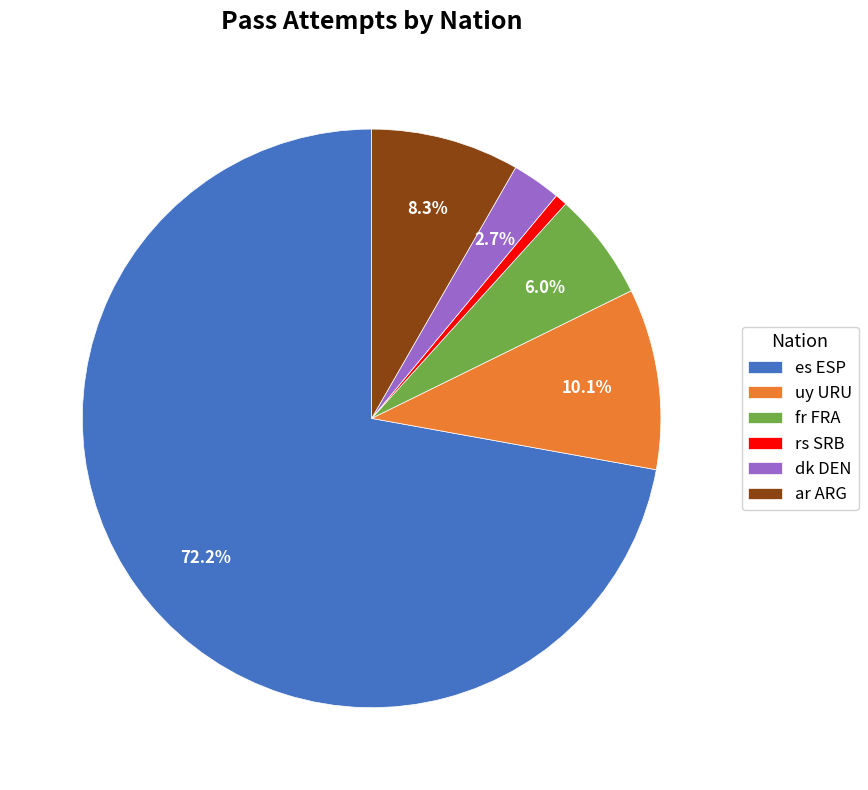

Is there a majority slice in this chart?

Yes